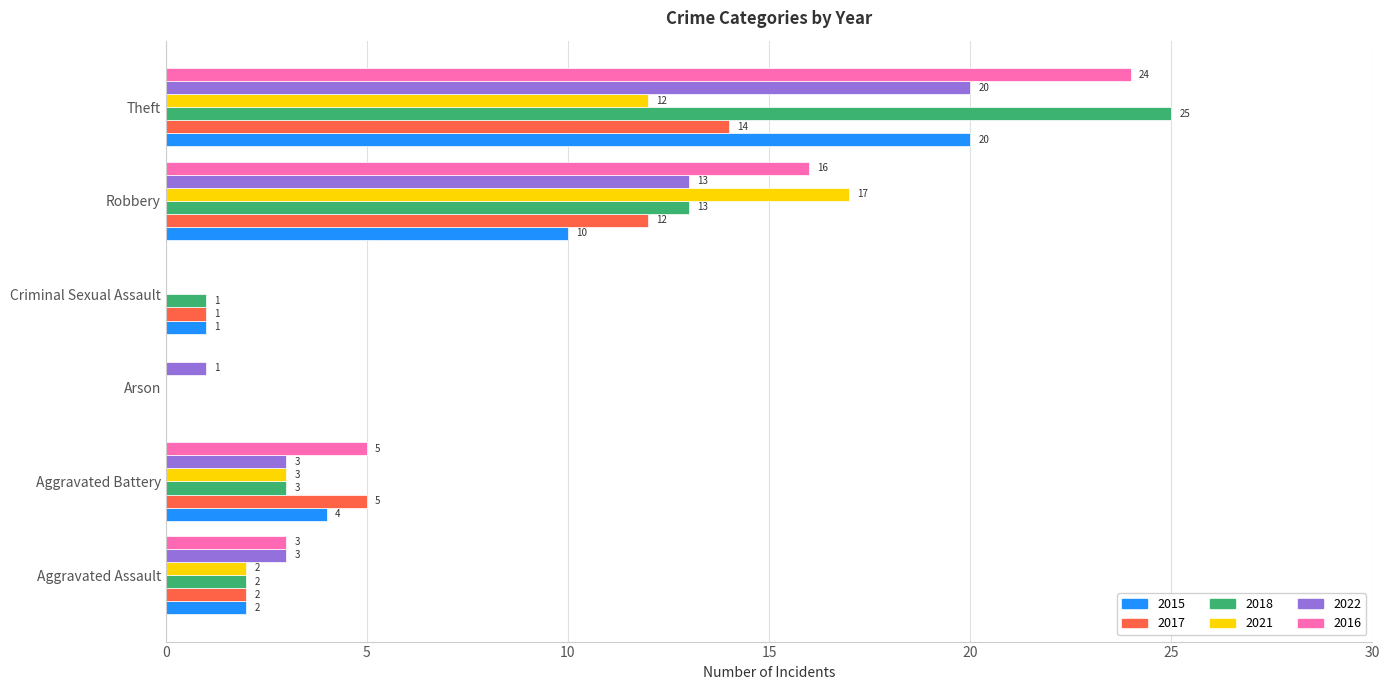

Which series has the widest spread of values?

2018